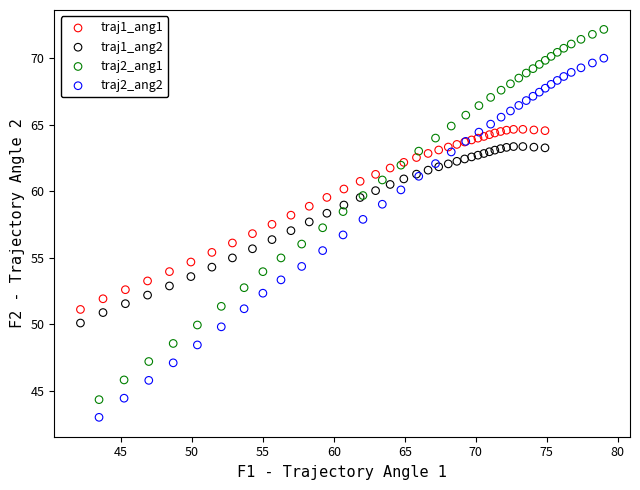

Which series reaches the maximum Y coordinate?

traj2_ang1